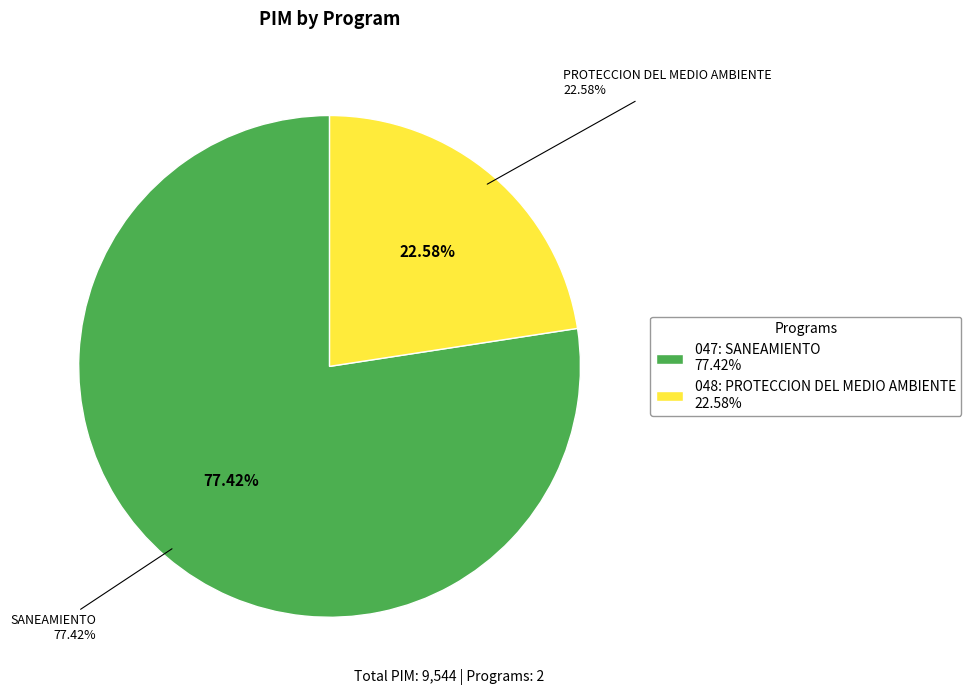

Is there a majority slice in this chart?

Yes